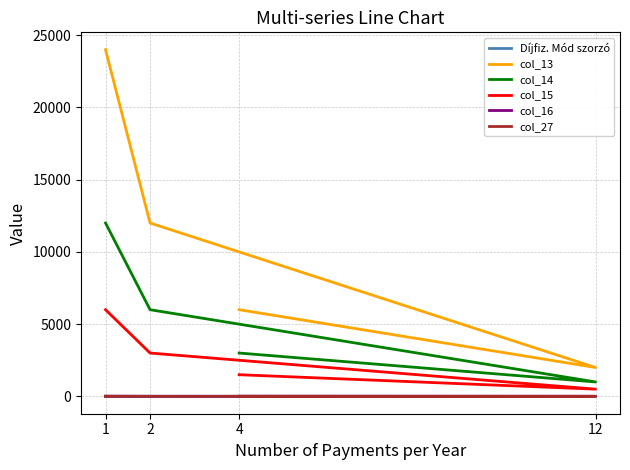

How many lines are shown in the chart?

6